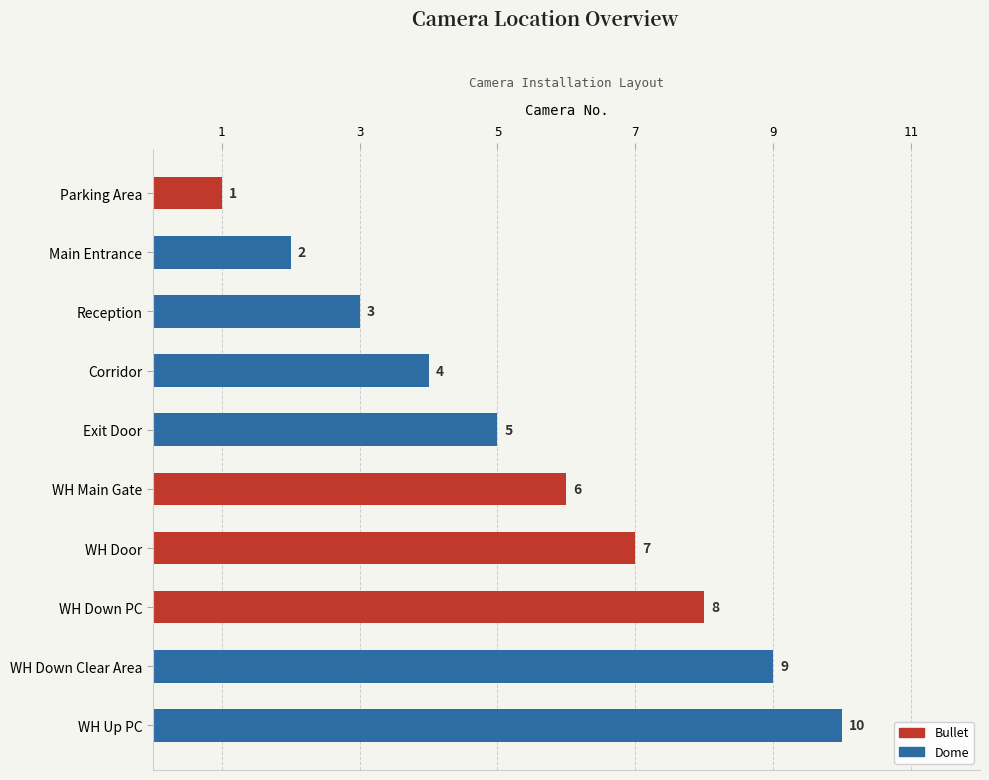

Are the bars grouped side by side (vs. stacked)?

No